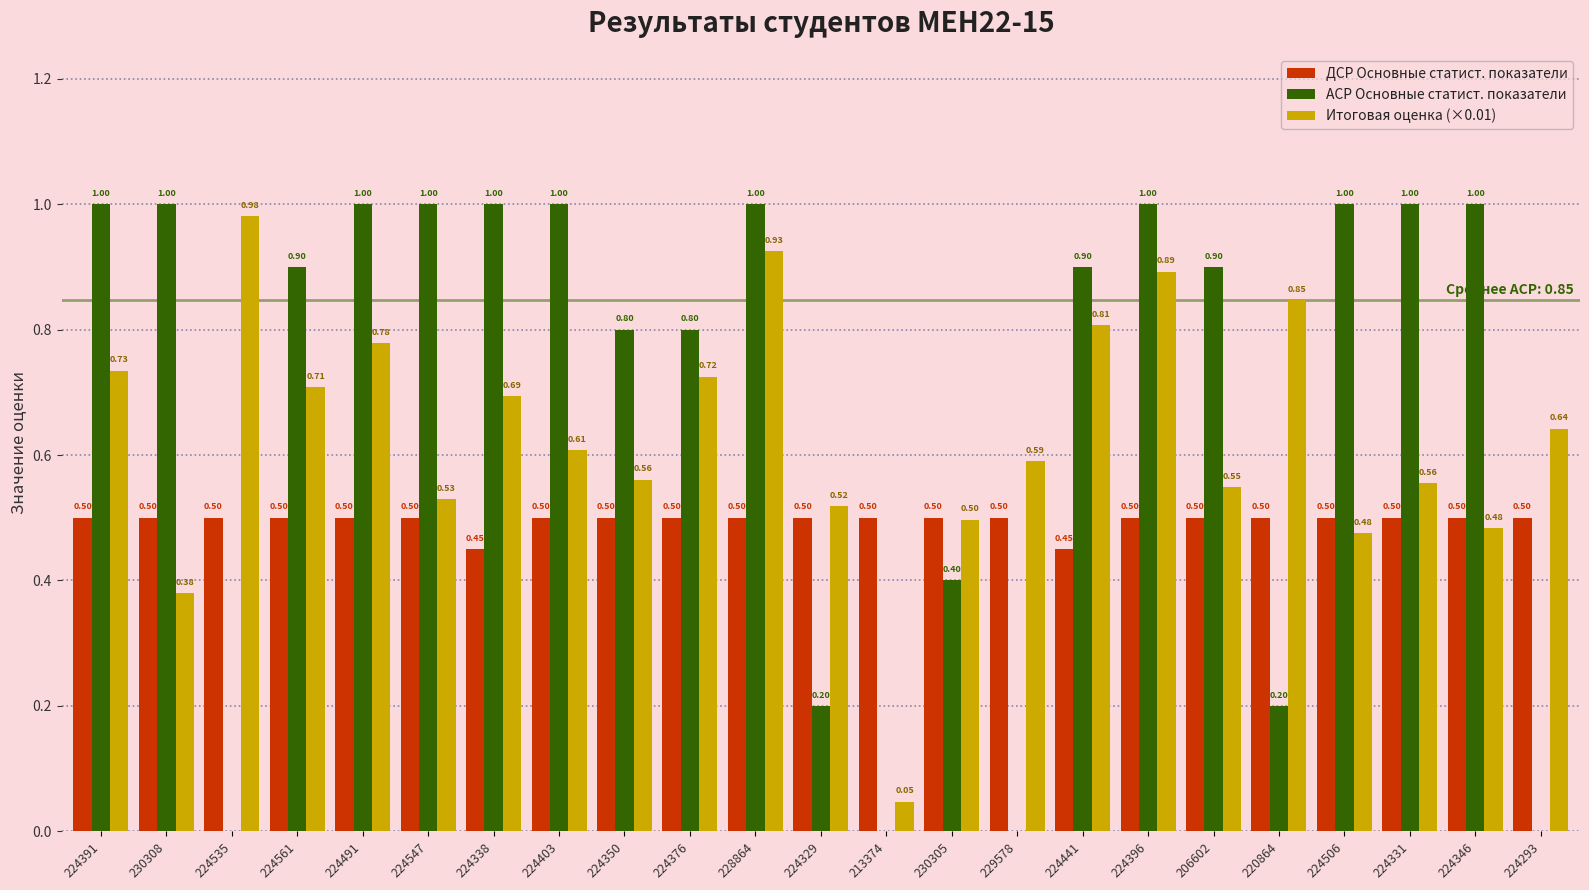

At which category is the sum across all series the highest?

228864